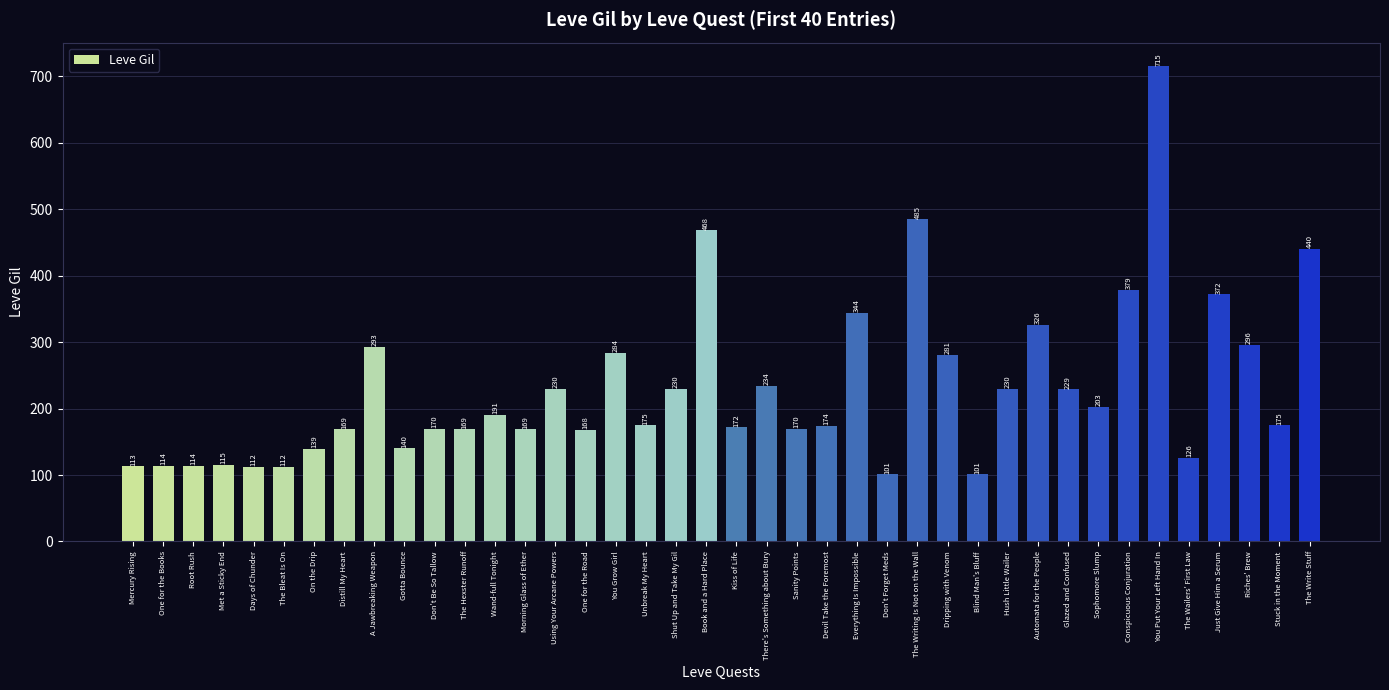

Which has a higher value, Dripping with Venom or One for the Road?

Dripping with Venom